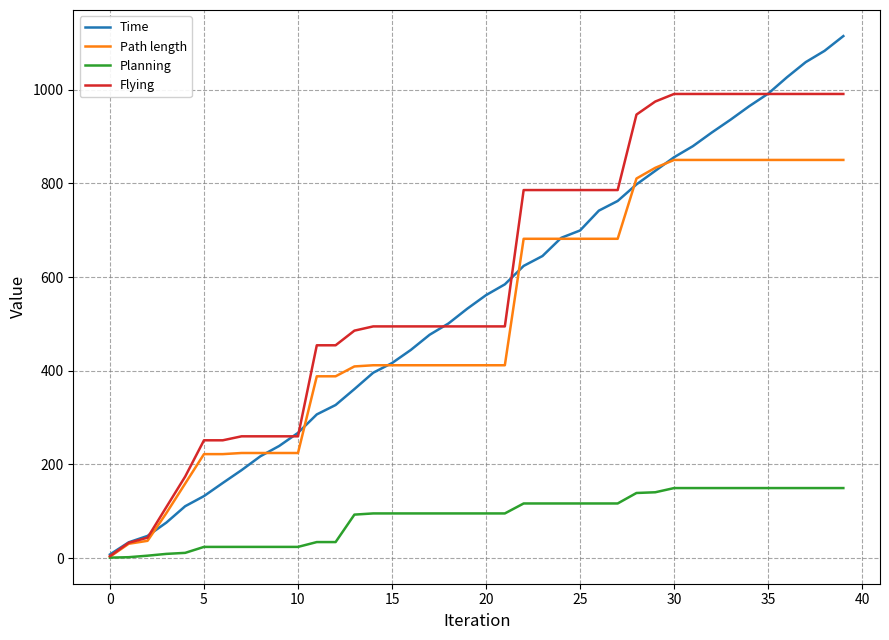

List the series in order of their peak value, highest first.

Time, Flying, Path length, Planning